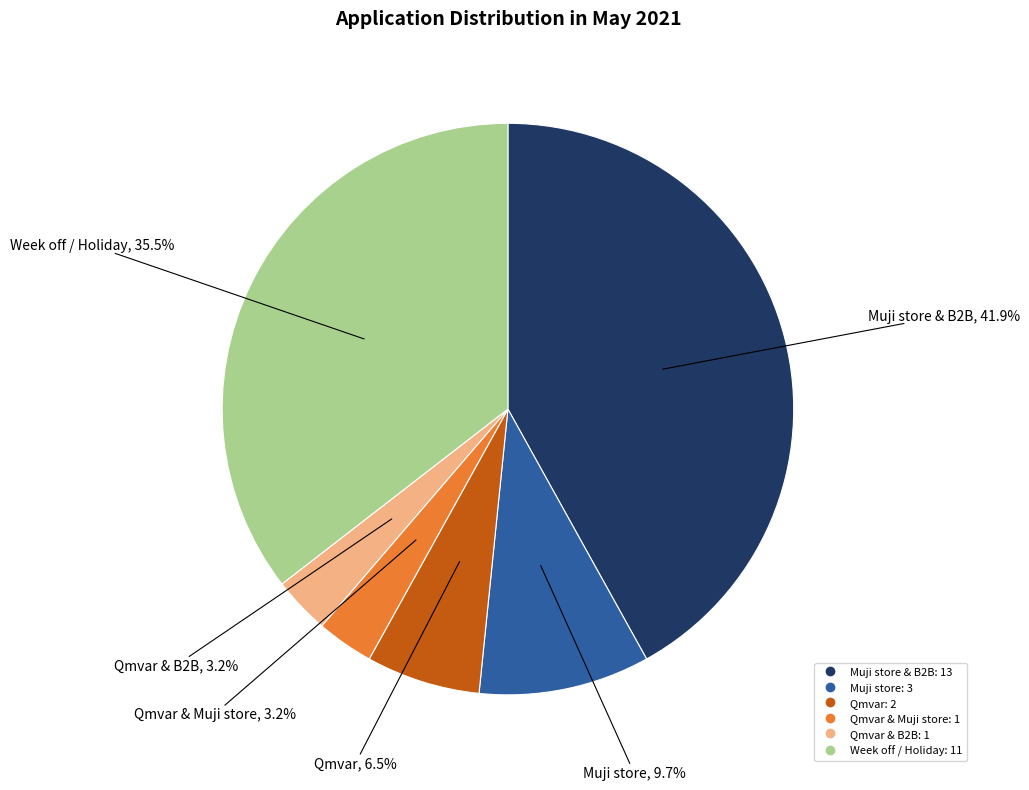

Is there any slice that represents more than half of the pie?

No